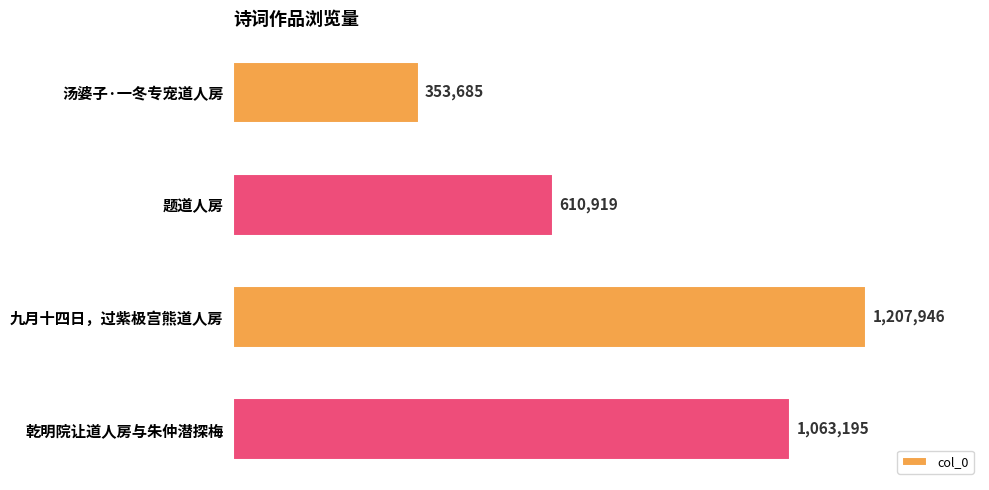

What is the difference between the second highest and second lowest values?

452276